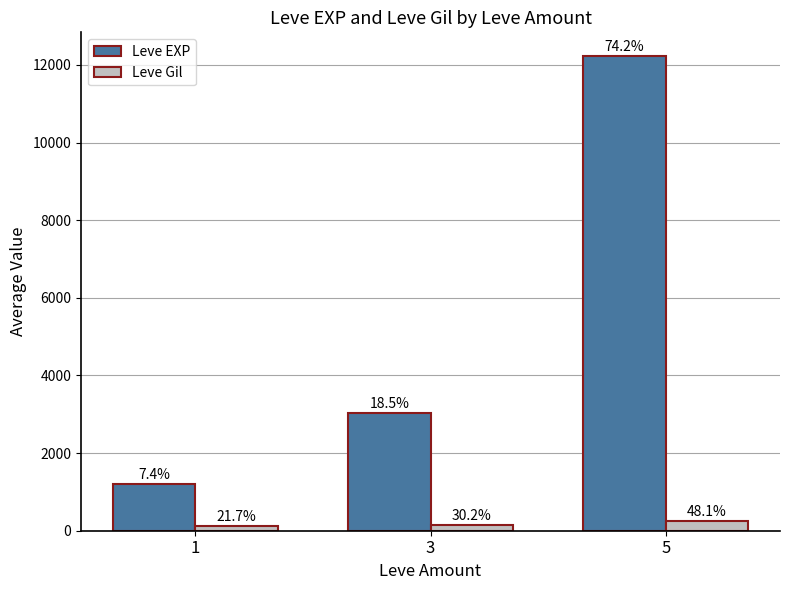

Which series has the widest spread of values?

Leve EXP